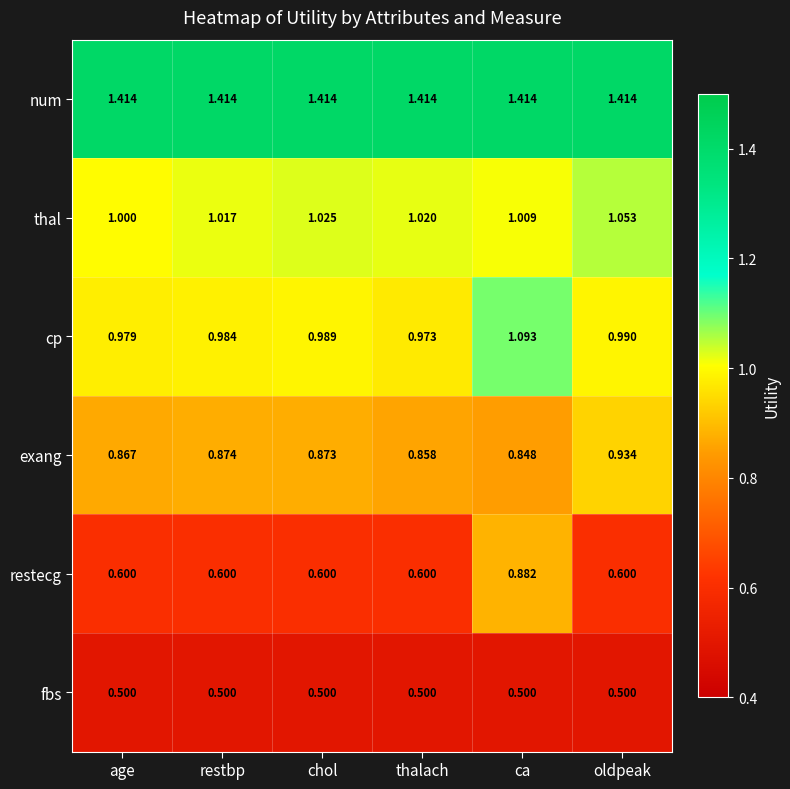

What is the minimum value shown in the chart?

0.5